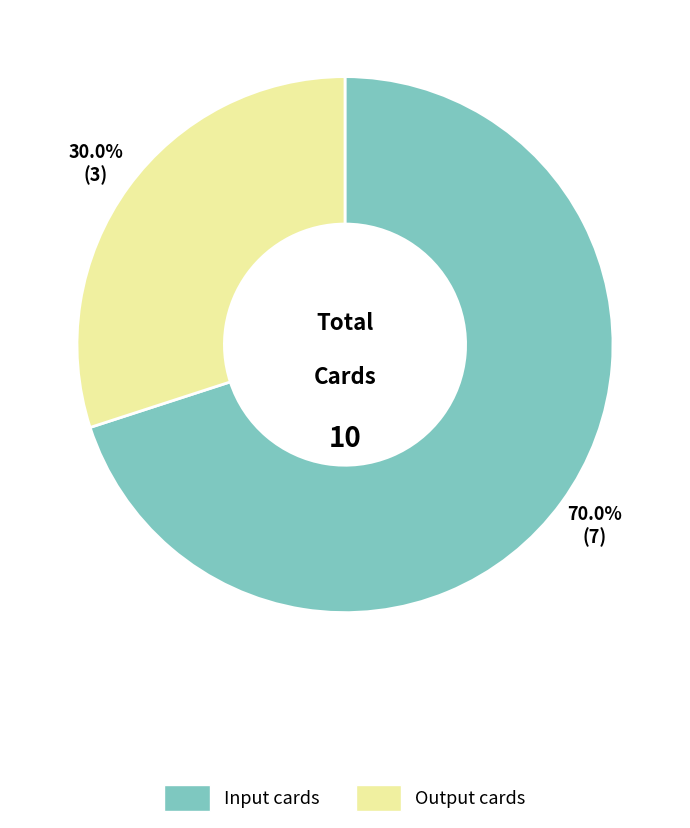

What portion of the pie excludes Input cards?

30.0%